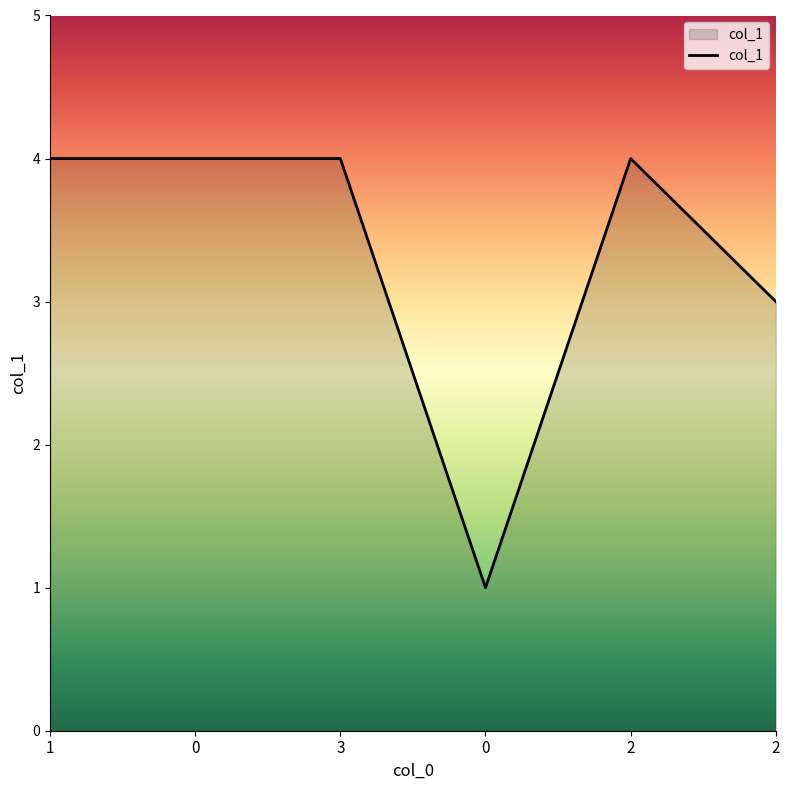

Does the chart display data point markers on the line(s)?

No